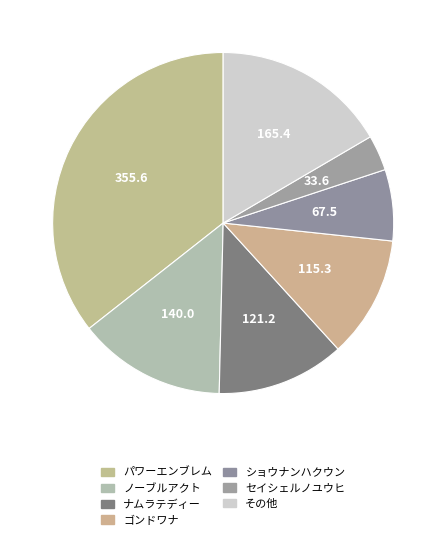

How many segments does this pie chart have?

7